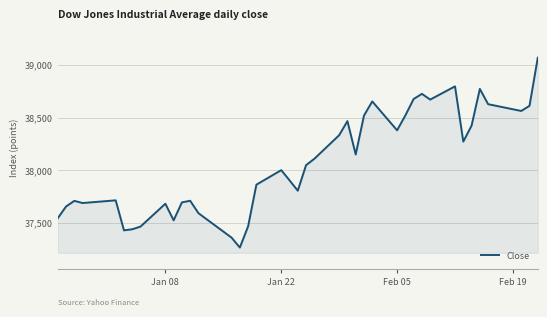

What is the minimum value shown in the chart?

37266.7